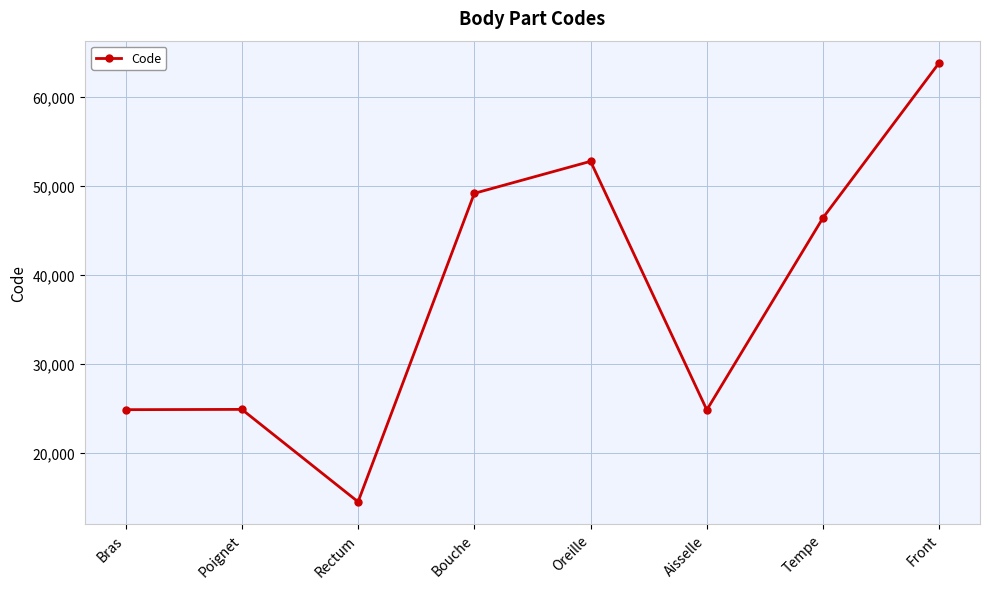

What is the sum of all values?

301498